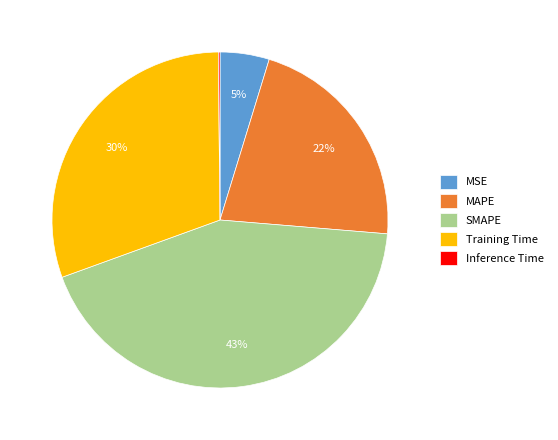

Is it true that SMAPE is 43% of the pie?

True